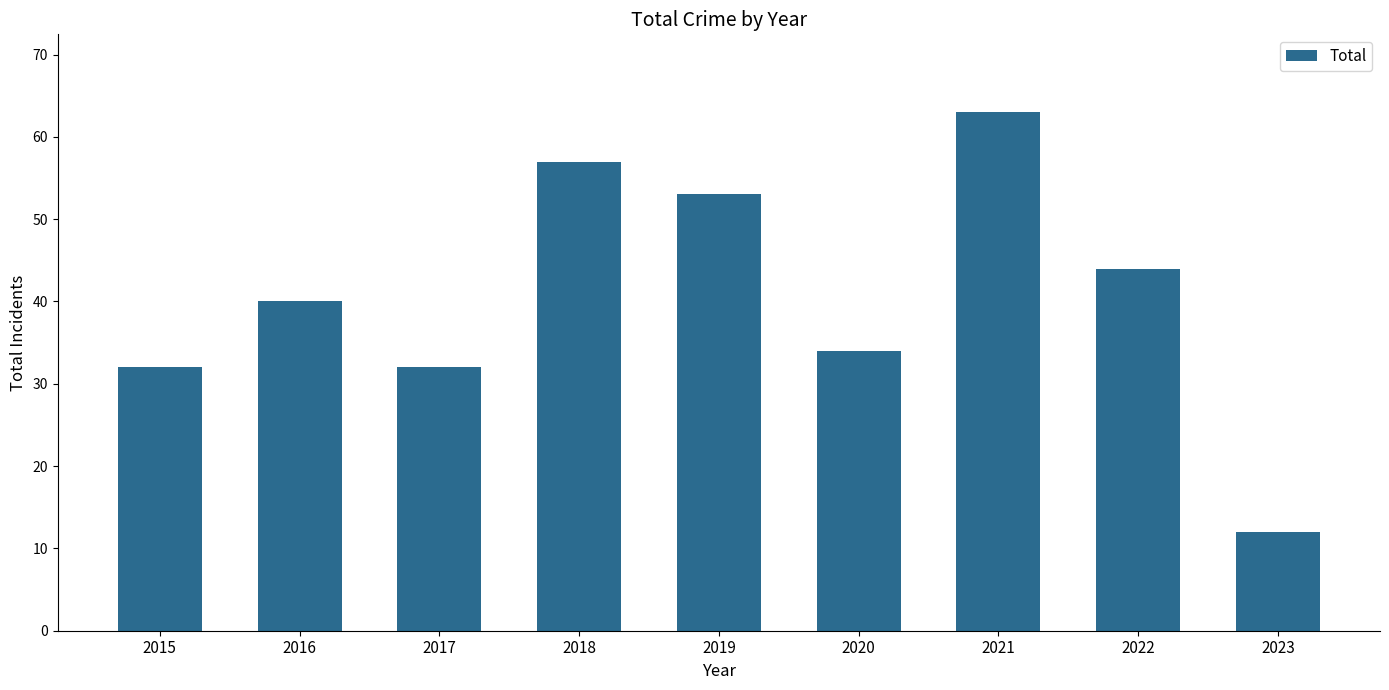

True or false: the data shows 48 at 2015.

False